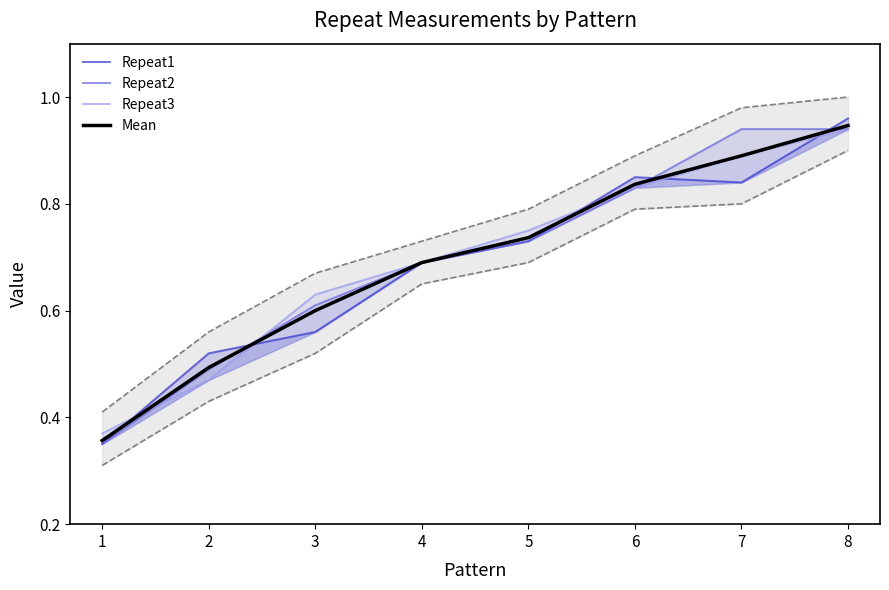

Does the chart have visible grid lines?

No